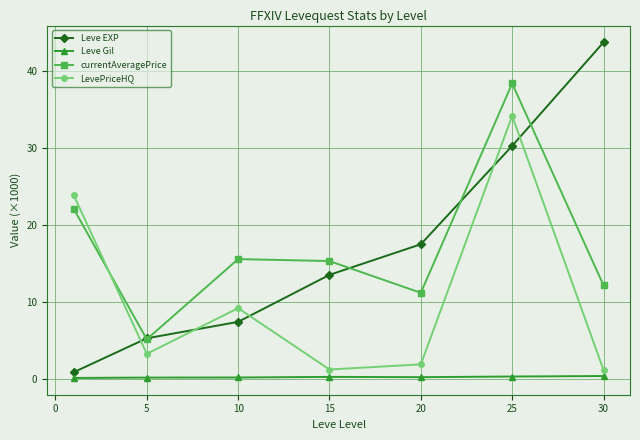

True or false: LevePriceHQ and Leve Gil cross at least once.

False